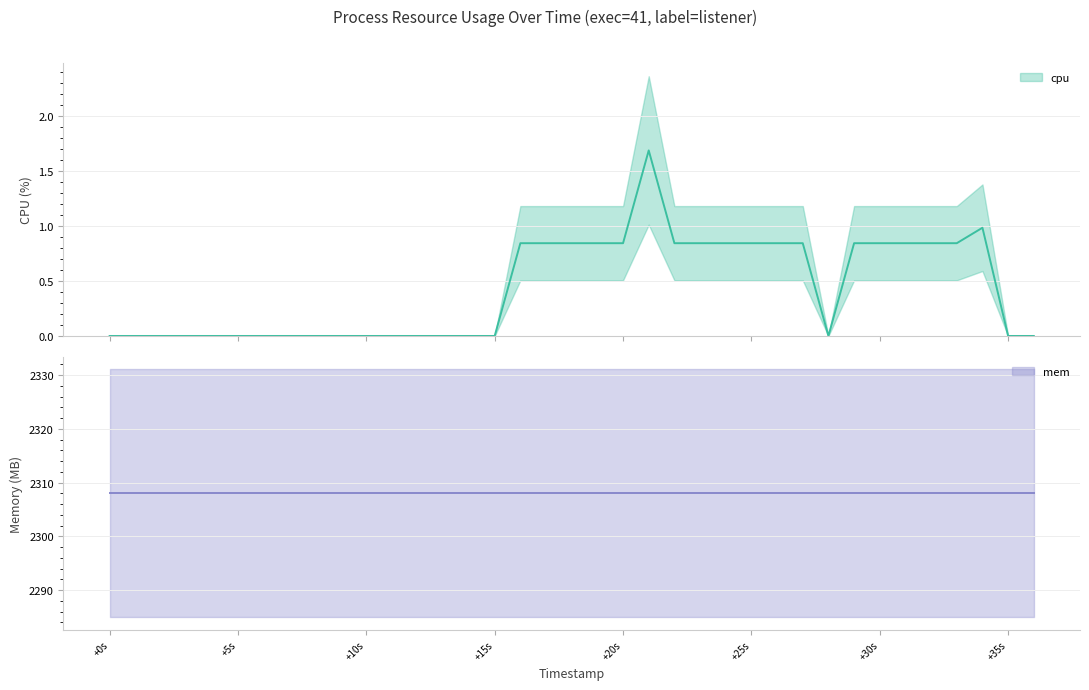

Is the value of mem at 8 greater than the value of cpu at 15?

Yes